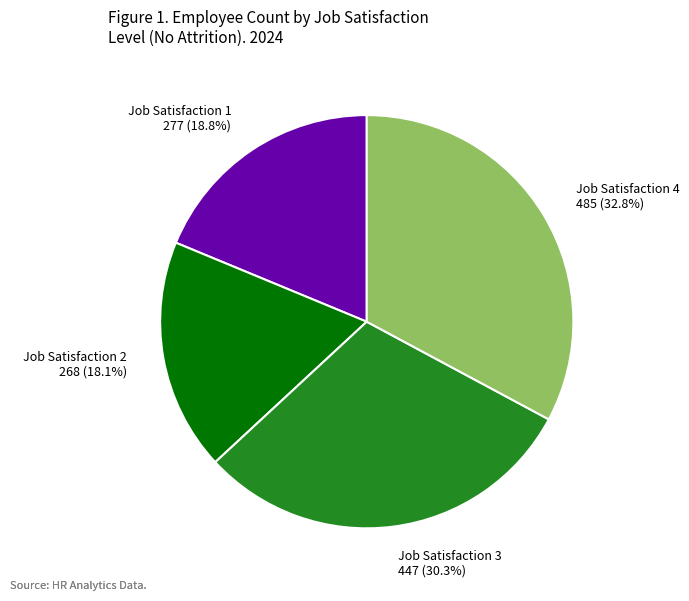

Count the number of slices in the pie.

4